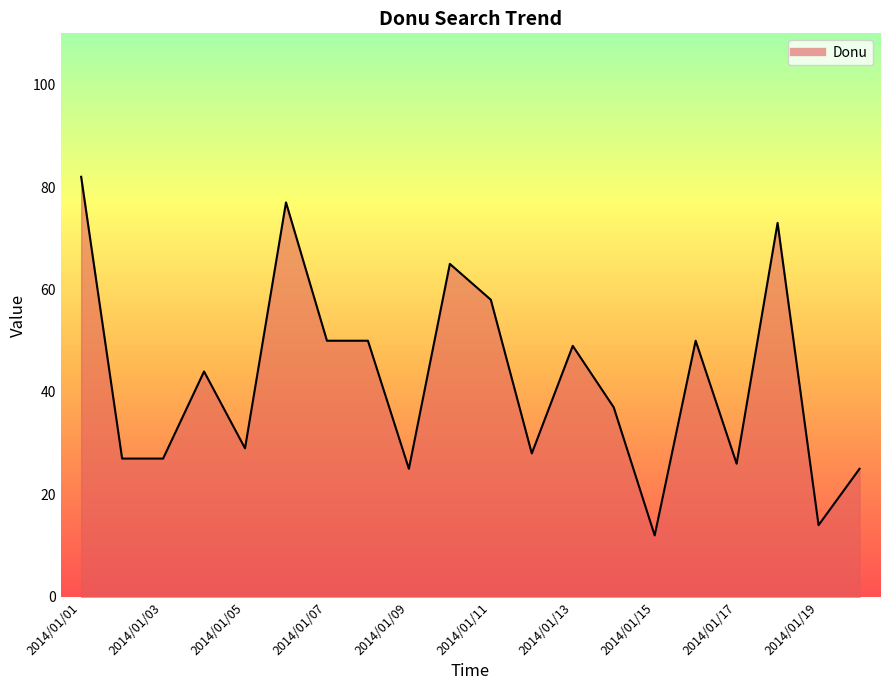

What is the difference between the maximum and minimum values?

70